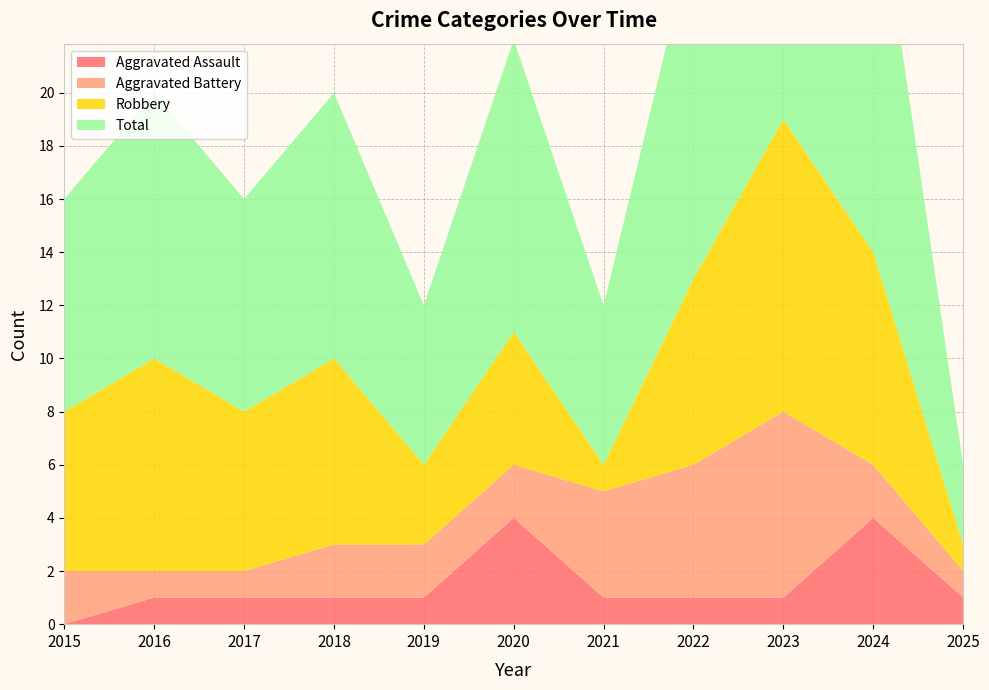

Reading left to right, what are all the values shown in this chart?

Aggravated Assault: 0	1	1	1	1	4	1	1	1	4	1
Aggravated Battery: 2	1	1	2	2	2	4	5	7	2	1
Robbery: 6	8	6	7	3	5	1	7	11	8	1
Total: 8	10	8	10	6	11	6	13	19	15	3